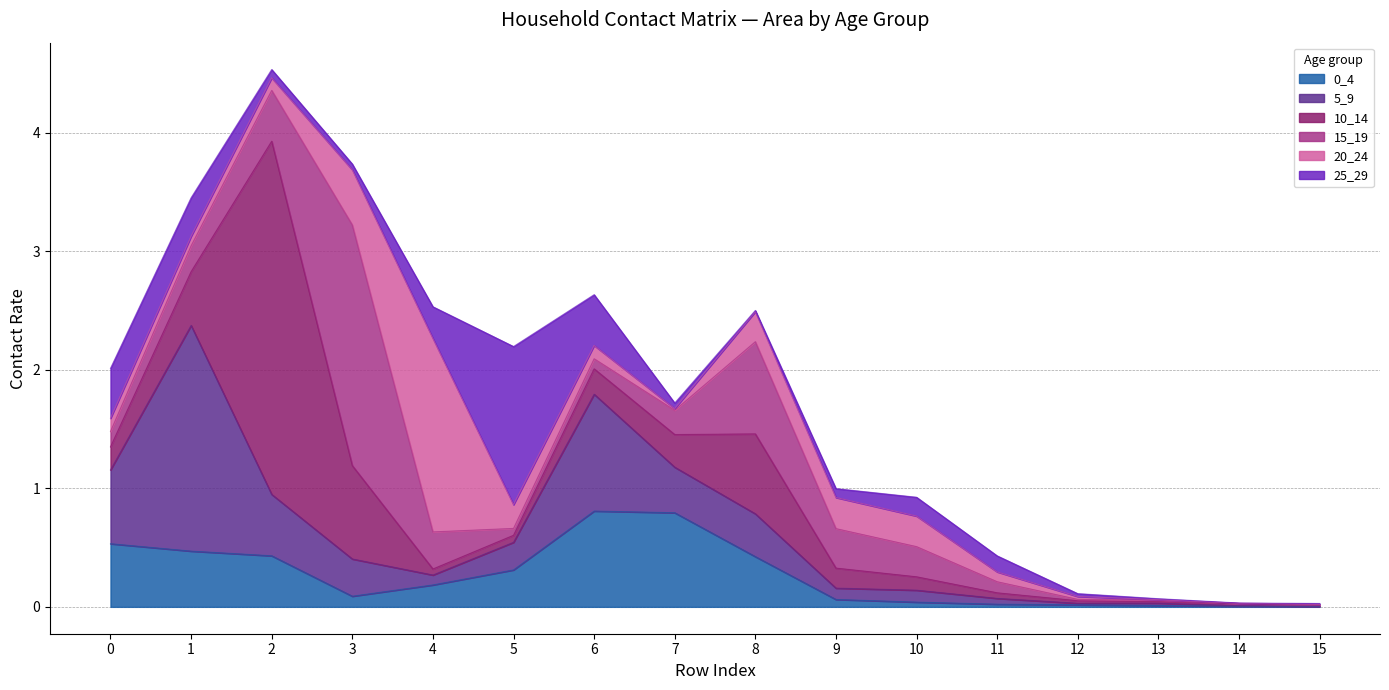

Count the number of categories in the chart.

16